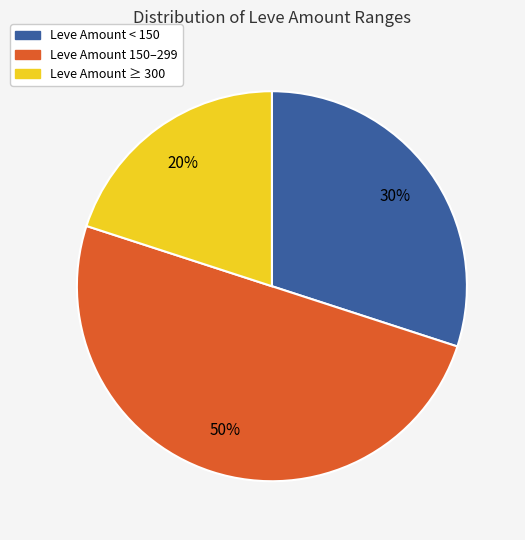

The Leve Amount 150–299 slice represents 50% of the pie. True or false?

True